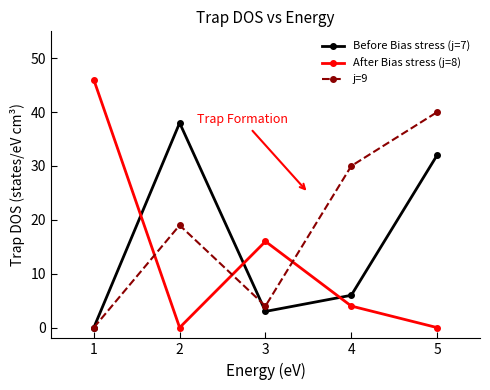

How many categories are shown in the chart?

5